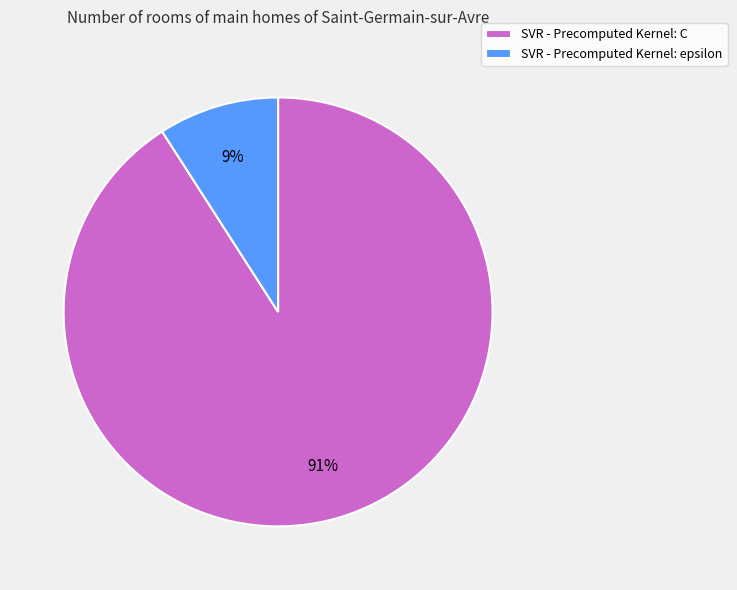

Count the number of slices in the pie.

2